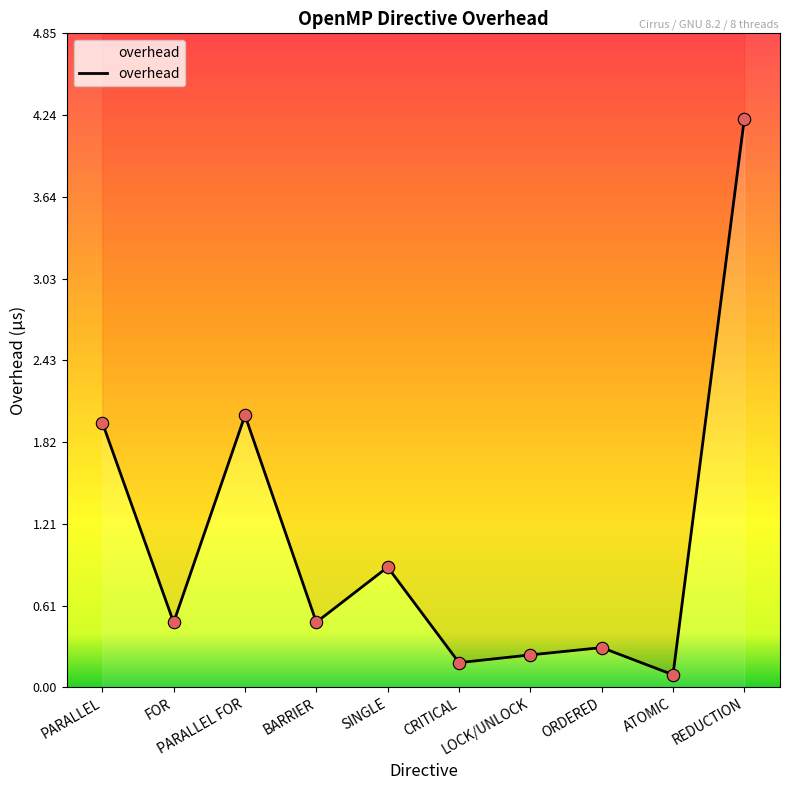

Between BARRIER and LOCK/UNLOCK, which is larger?

BARRIER